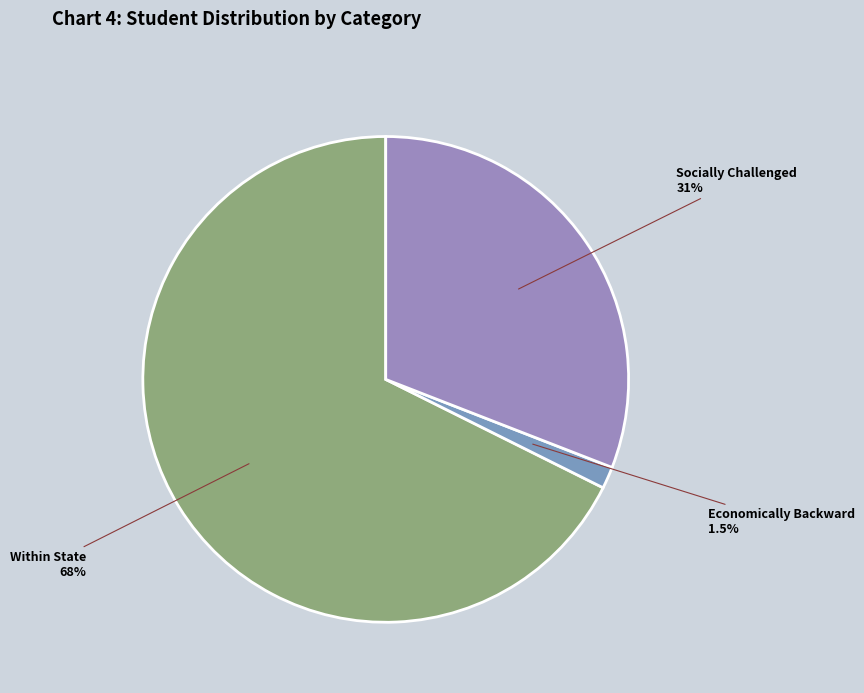

Combined, do Within State and Socially Challenged account for over 50%?

Yes